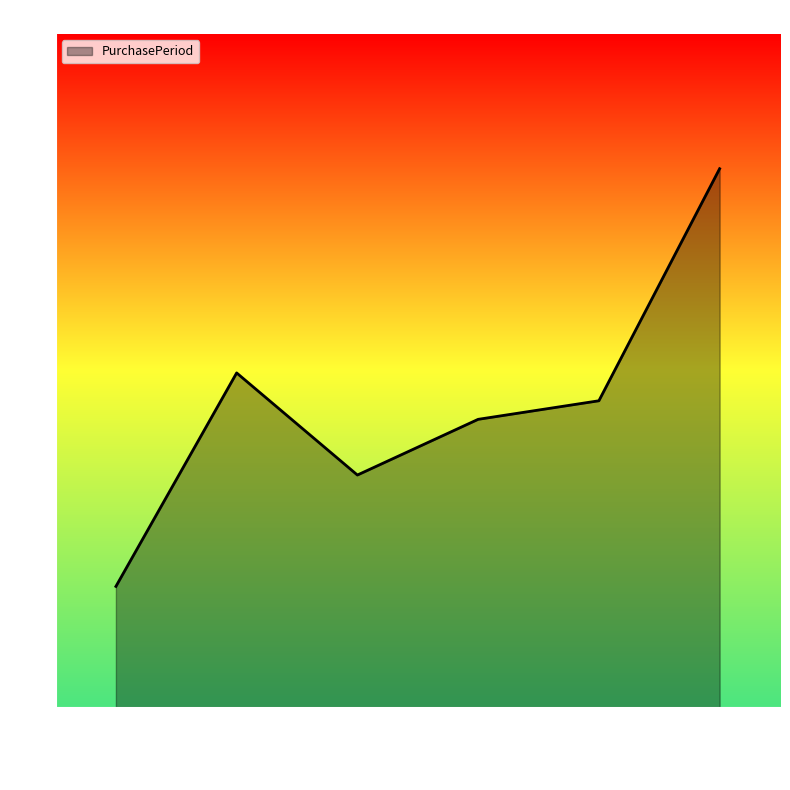

Read the value at 2015-12-31.

36